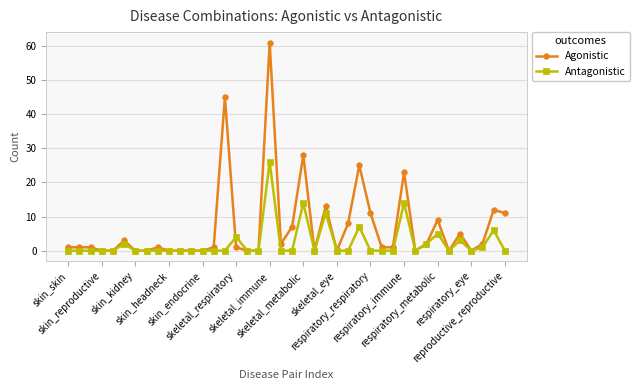

How many distinct data groups are displayed?

2